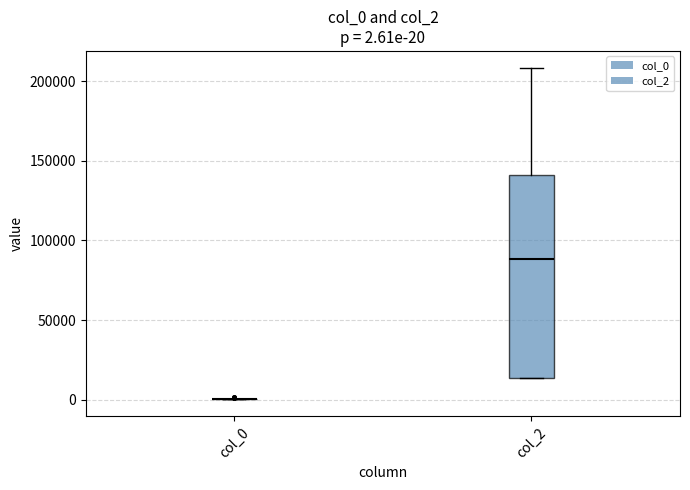

Comparing the boxes themselves (not the whiskers), which one is the tallest?

col_2